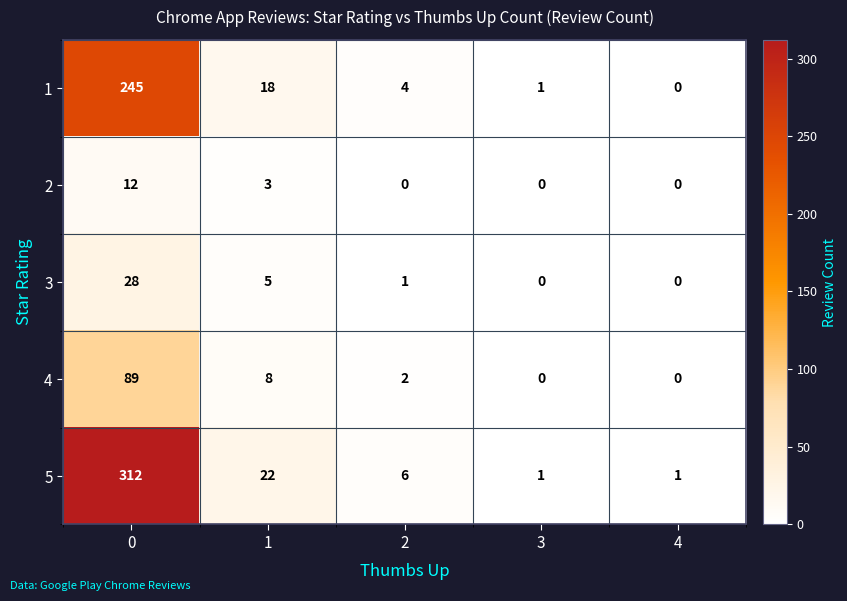

Reading right to left, list all the values displayed in this chart.

1: 4=0	3=1	2=4	1=18	0=245
2: 4=0	3=0	2=0	1=3	0=12
3: 4=0	3=0	2=1	1=5	0=28
4: 4=0	3=0	2=2	1=8	0=89
5: 4=1	3=1	2=6	1=22	0=312